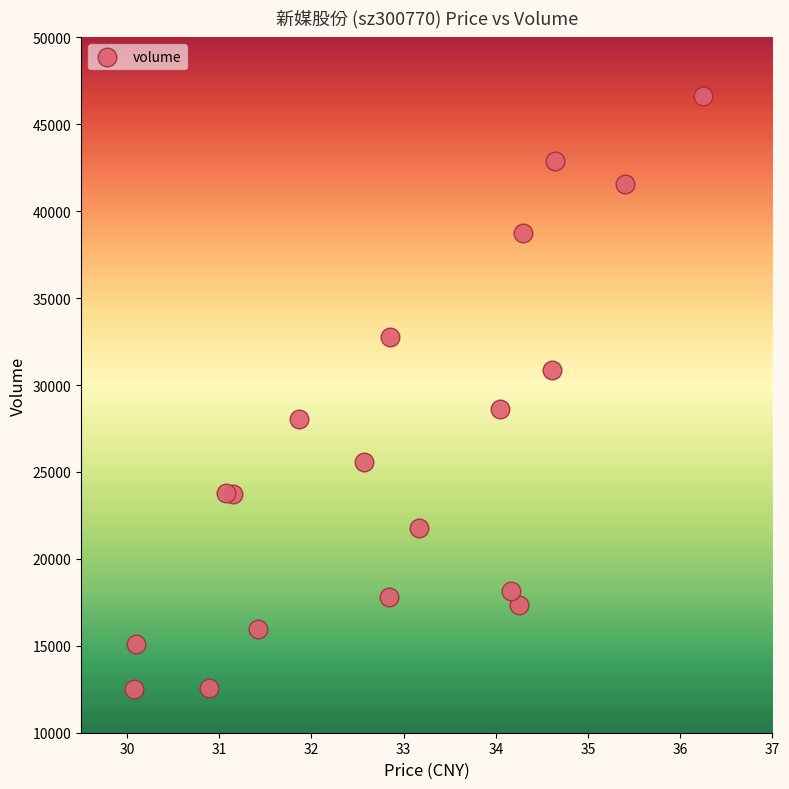

What is the range of Y values (max minus min)?

34081